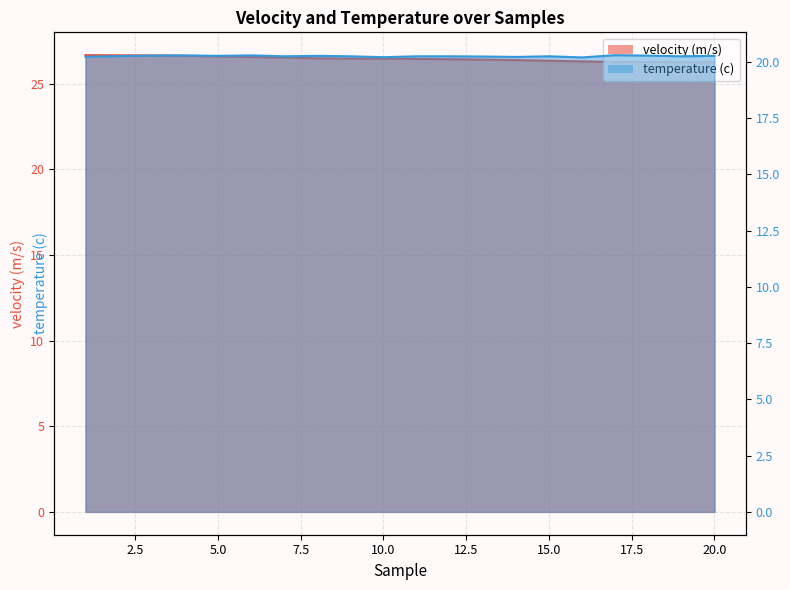

Reading right to left, what are all the values shown in this chart?

velocity (m/s): 20=26.3	19=26.3	18=26.3	17=26.3	16=26.3	15=26.3	14=26.4	13=26.4	12=26.4	11=26.5	10=26.5	9=26.5	8=26.5	7=26.5	6=26.6	5=26.6	4=26.6	3=26.7	2=26.7	1=26.7
temperature (c): 20=20.3	19=20.2	18=20.3	17=20.3	16=20.2	15=20.2	14=20.2	13=20.2	12=20.2	11=20.2	10=20.2	9=20.2	8=20.3	7=20.2	6=20.3	5=20.3	4=20.3	3=20.3	2=20.3	1=20.2